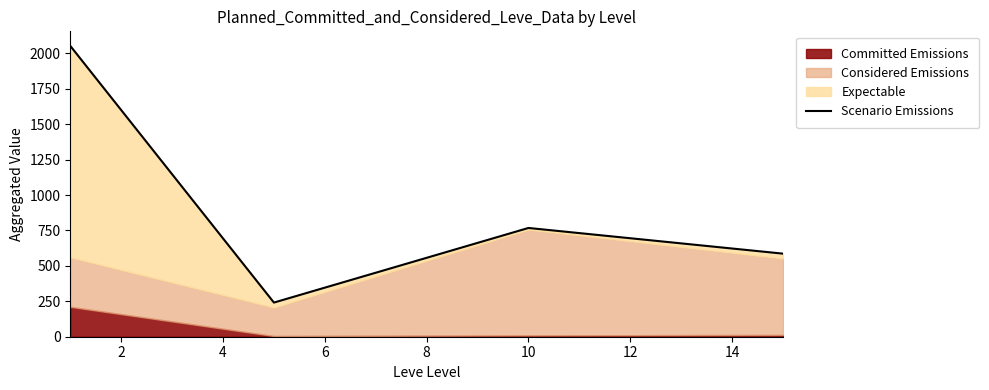

How many interior local peaks (higher than both neighbors) does the data have?

1